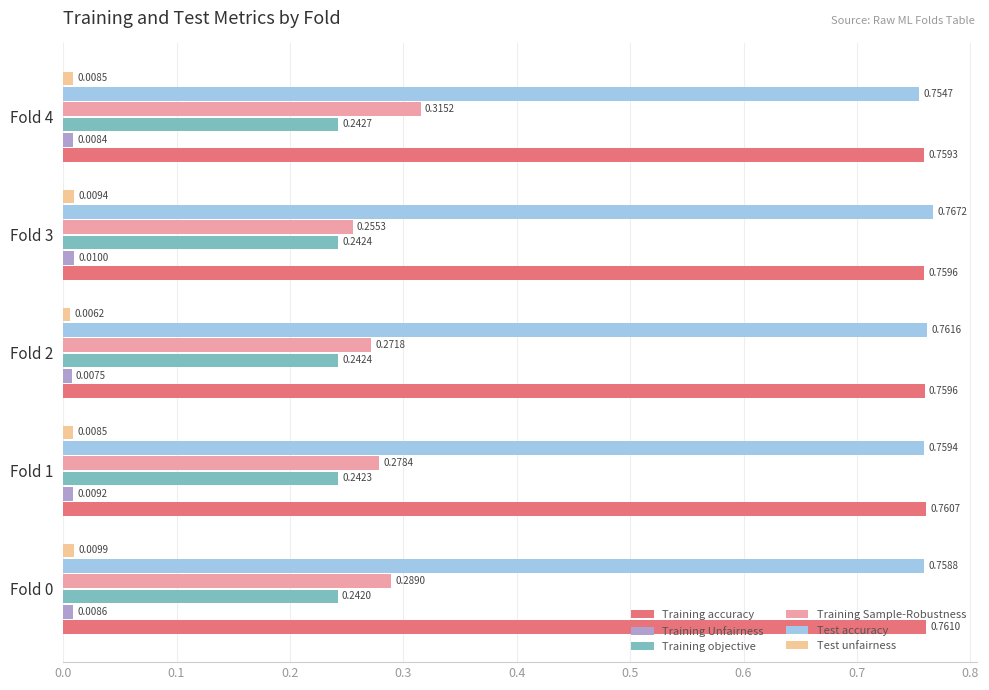

Which category has the lowest value in the Test unfairness series?

Fold 2